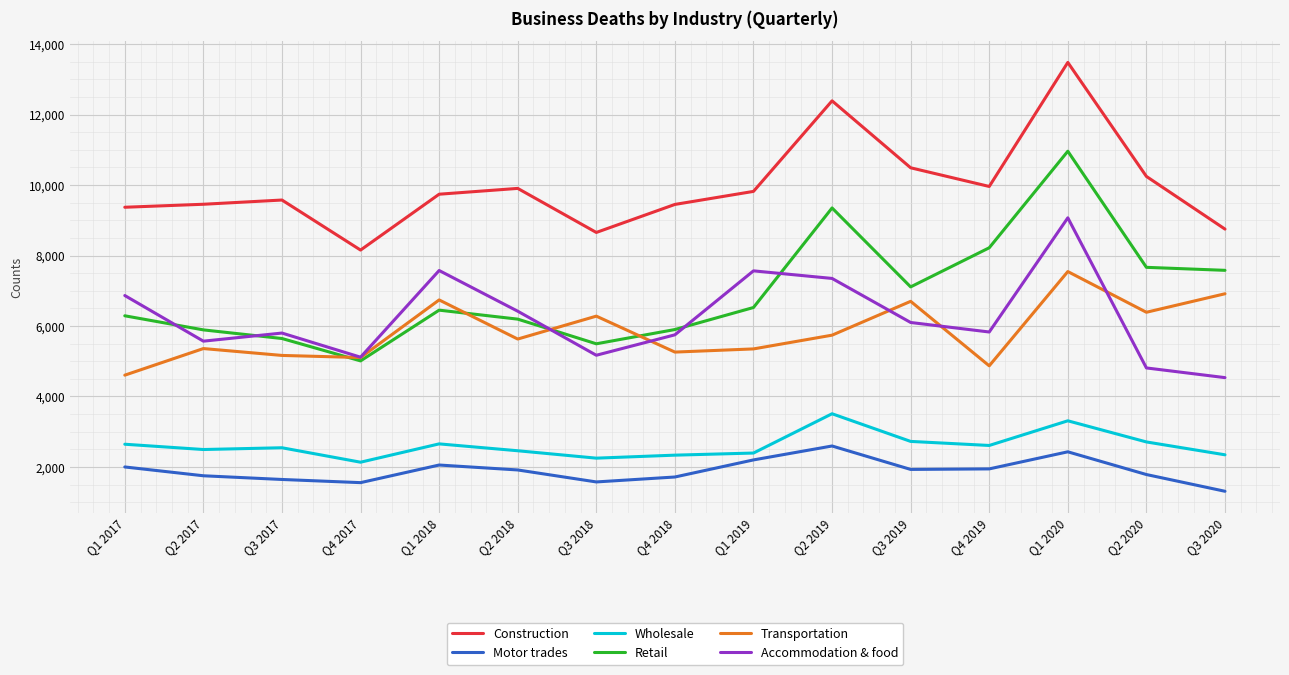

Is it true that Transportation equals 5260 at Q4 2018?

True